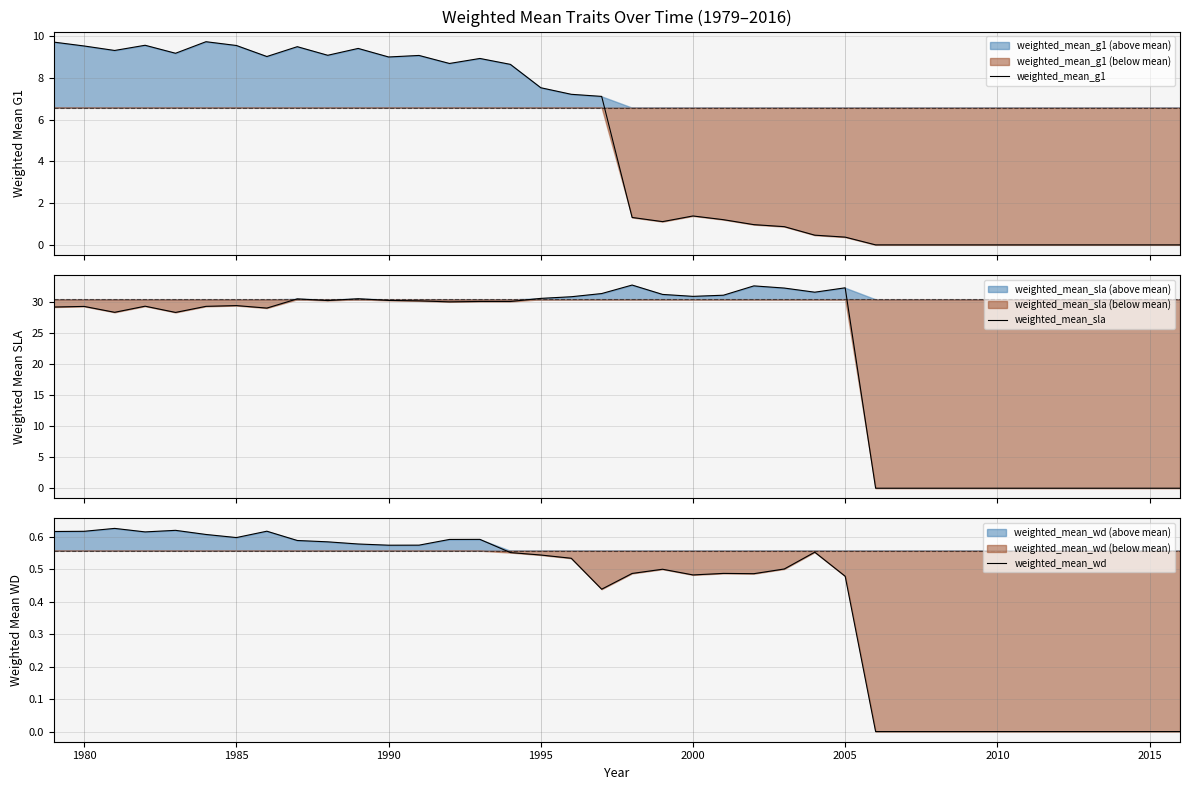

Count the number of categories in the chart.

38